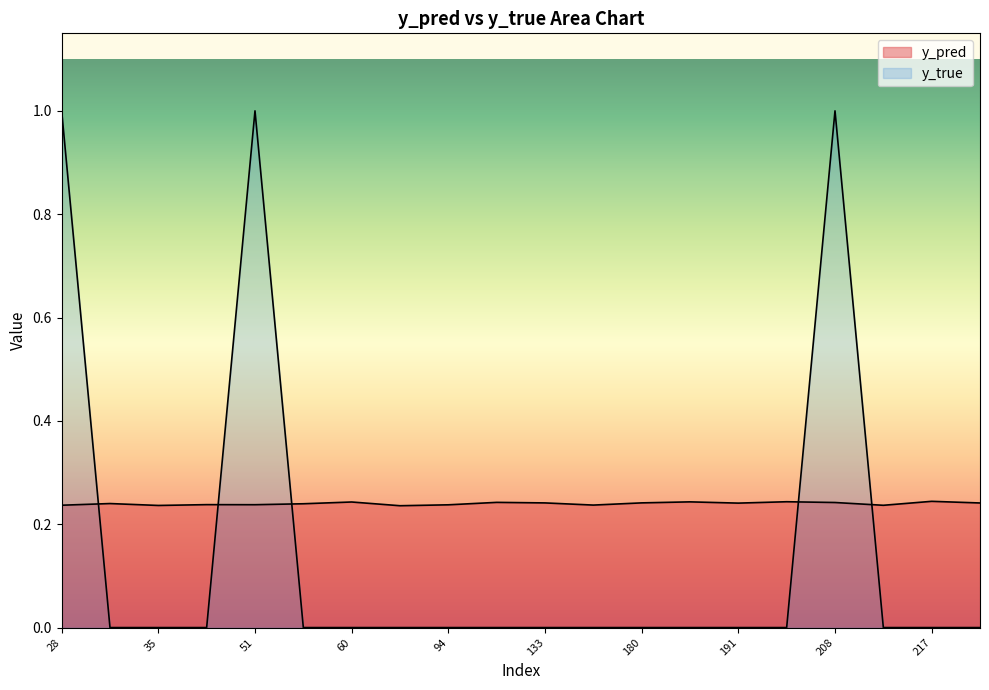

How many lines are shown in the chart?

2